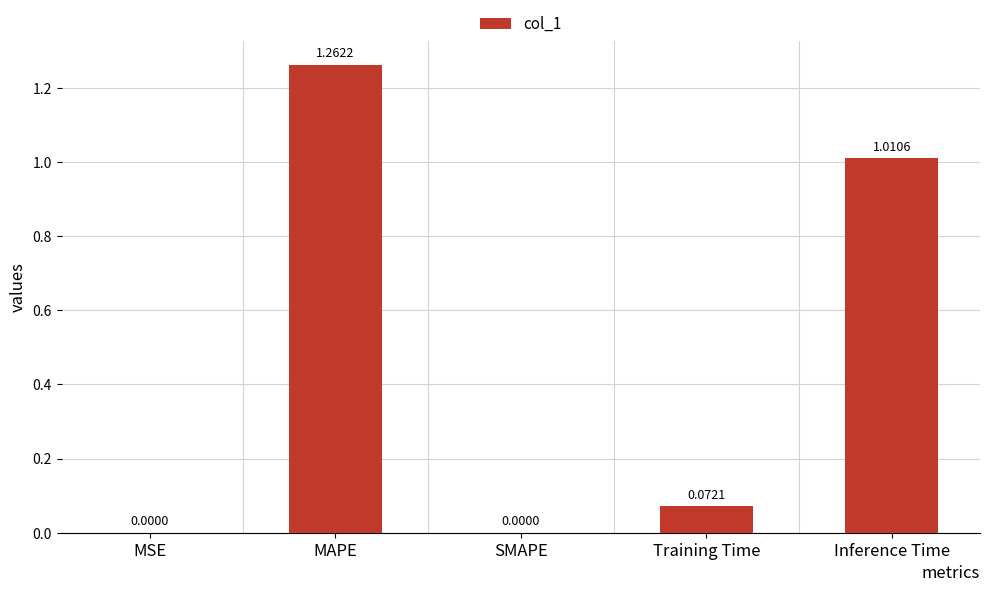

What is the sum of all values?

2.3